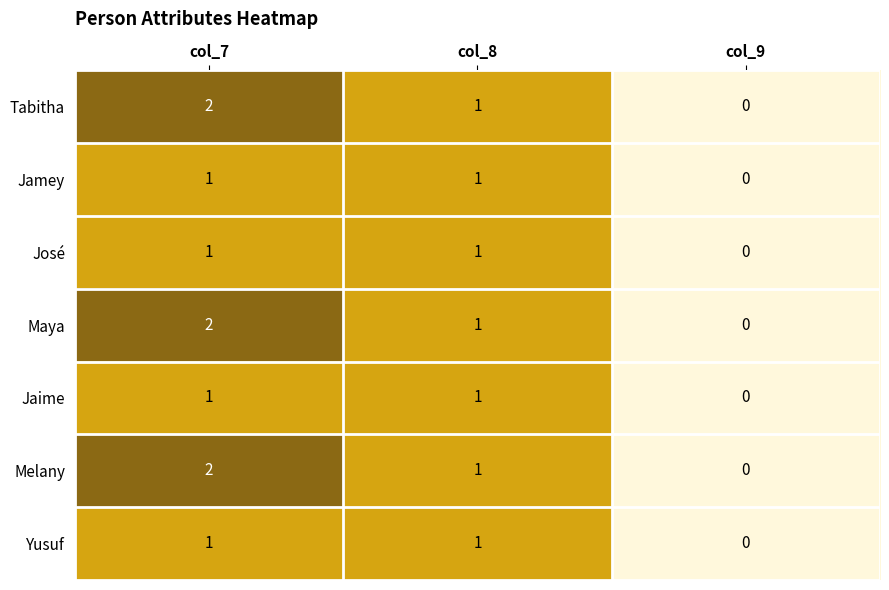

Reading left to right, transcribe all the data shown in this chart.

Tabitha: col_7=2	col_8=1	col_9=0
Jamey: col_7=1	col_8=1	col_9=0
José: col_7=1	col_8=1	col_9=0
Maya: col_7=2	col_8=1	col_9=0
Jaime: col_7=1	col_8=1	col_9=0
Melany: col_7=2	col_8=1	col_9=0
Yusuf: col_7=1	col_8=1	col_9=0